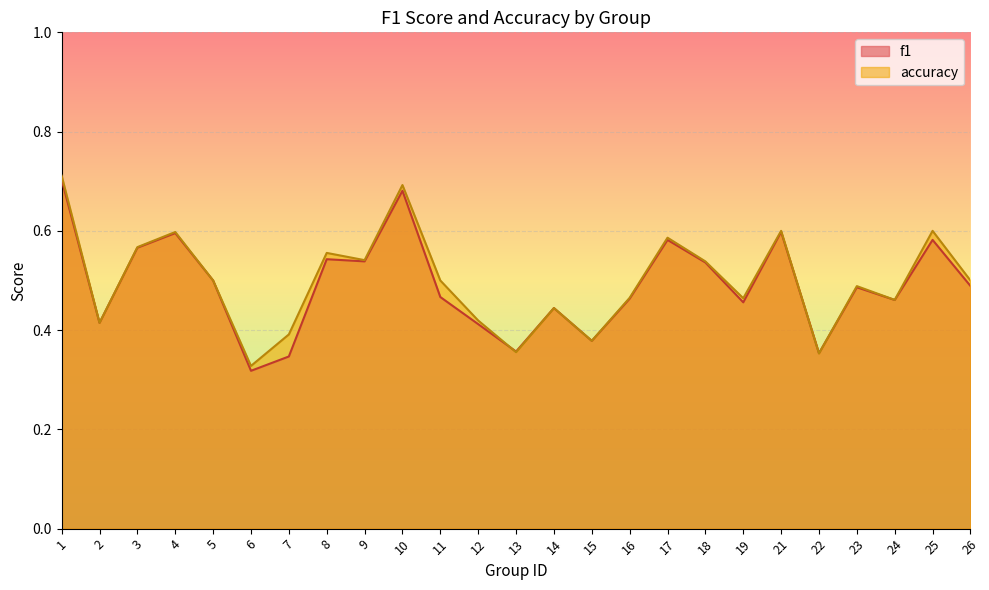

Which label corresponds to the smallest value in the chart?

6